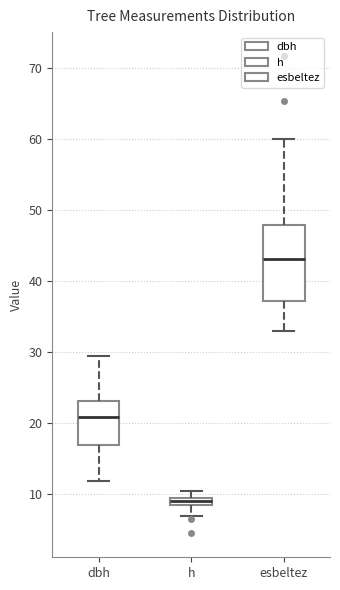

Comparing the boxes themselves (not the whiskers), which one is the tallest?

esbeltez